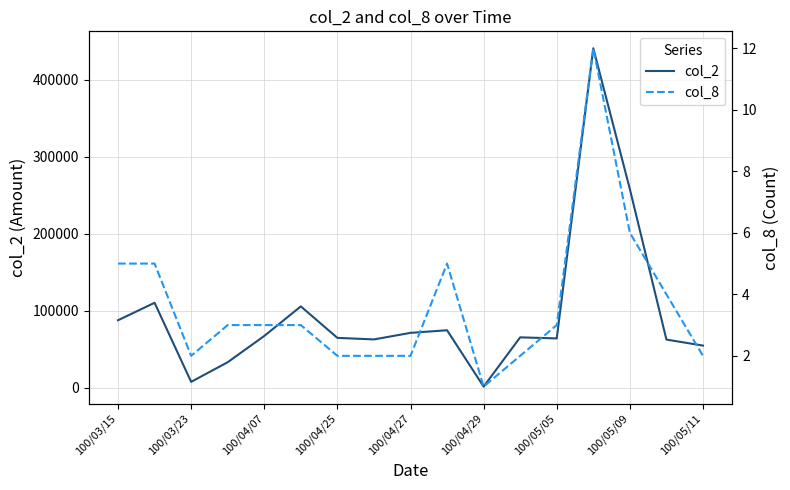

What is the minimum value for col_8?

1